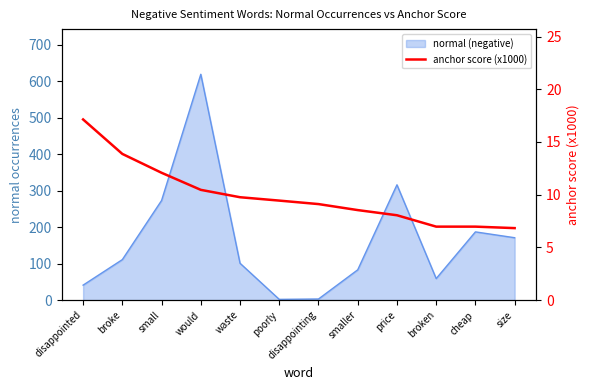

The chart shows a value of 4.0 at cheap. True or false?

False